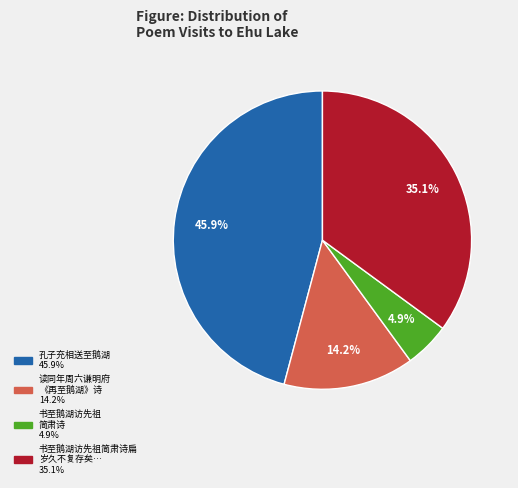

Is there a majority slice in this chart?

No